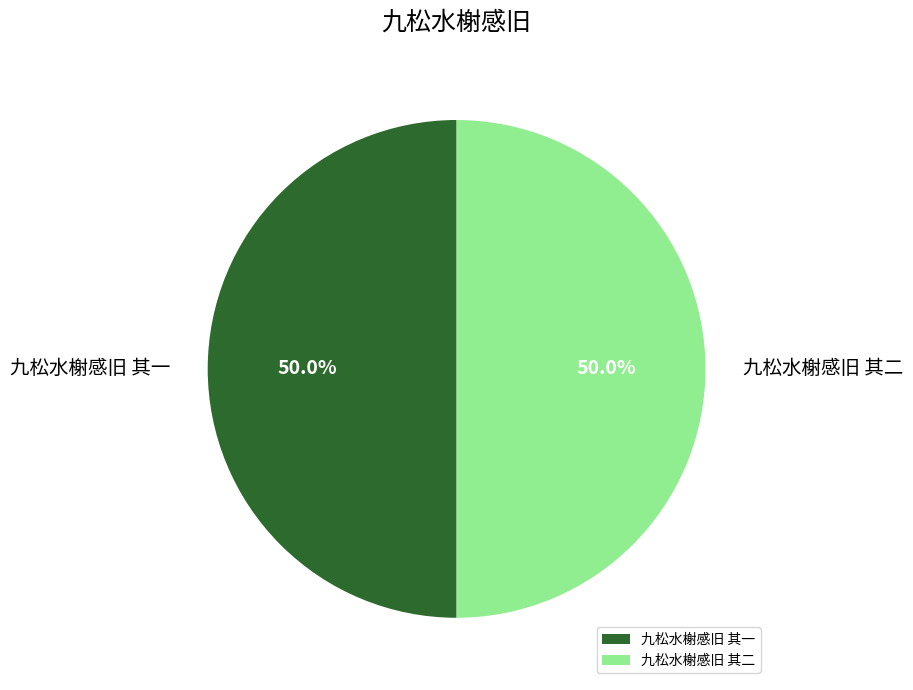

Approximately how many times larger is the value at 九松水榭感旧 其二 compared to 九松水榭感旧 其一?

1.0